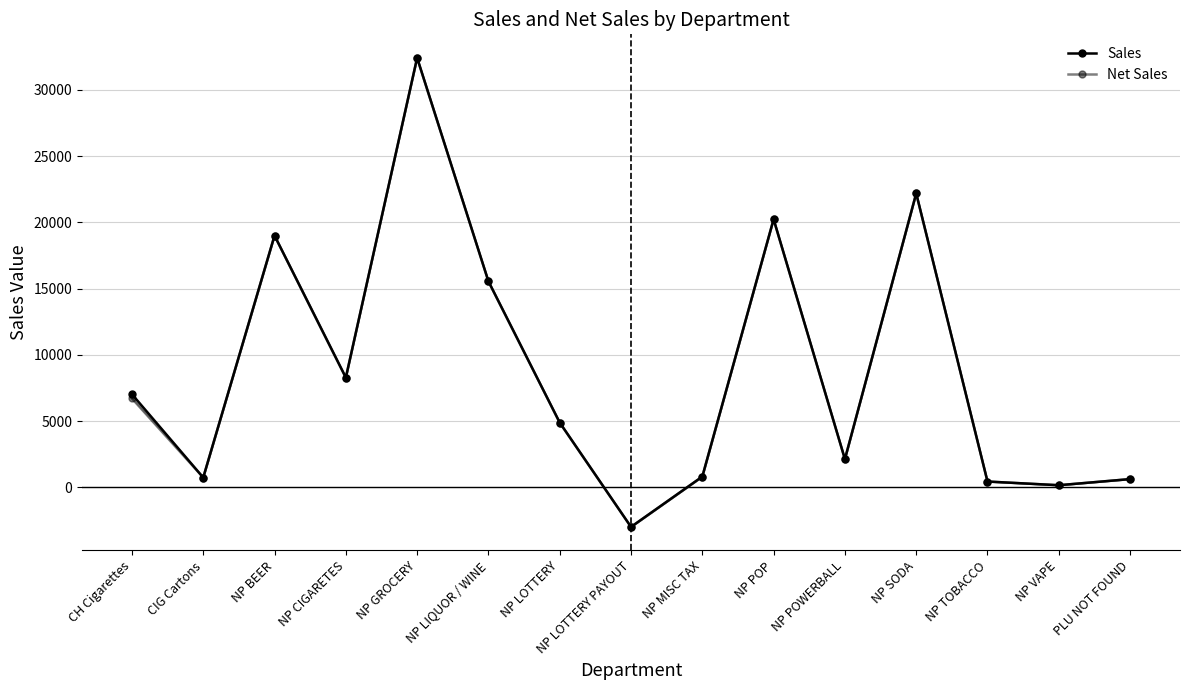

True or false: Sales has more than 2 points higher than both neighbors.

True